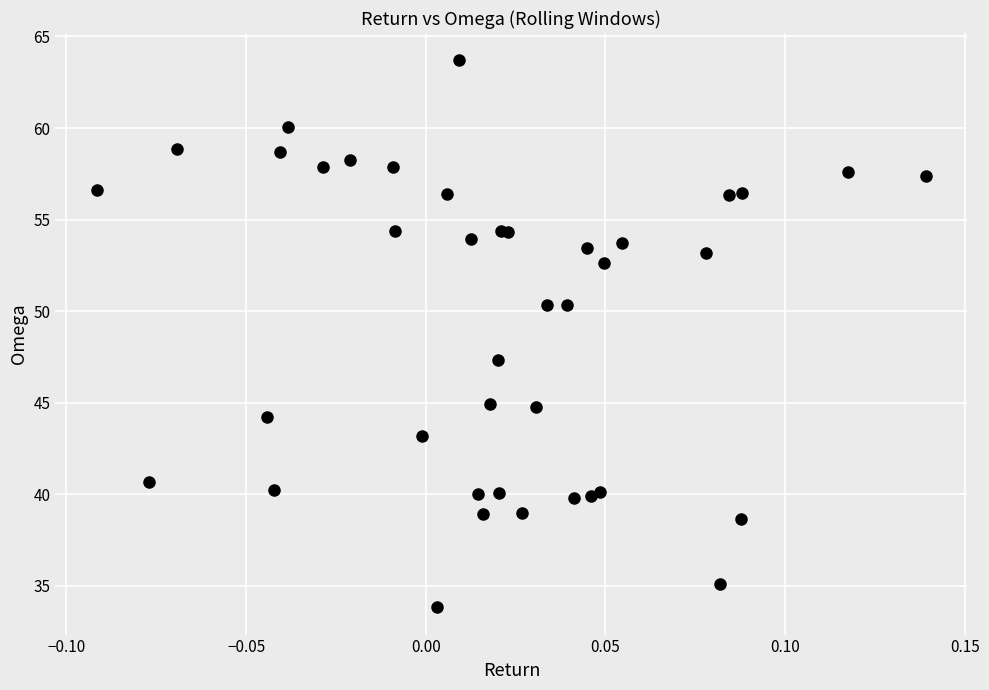

What Y value in the scatter plot is closest to 48?

47.3